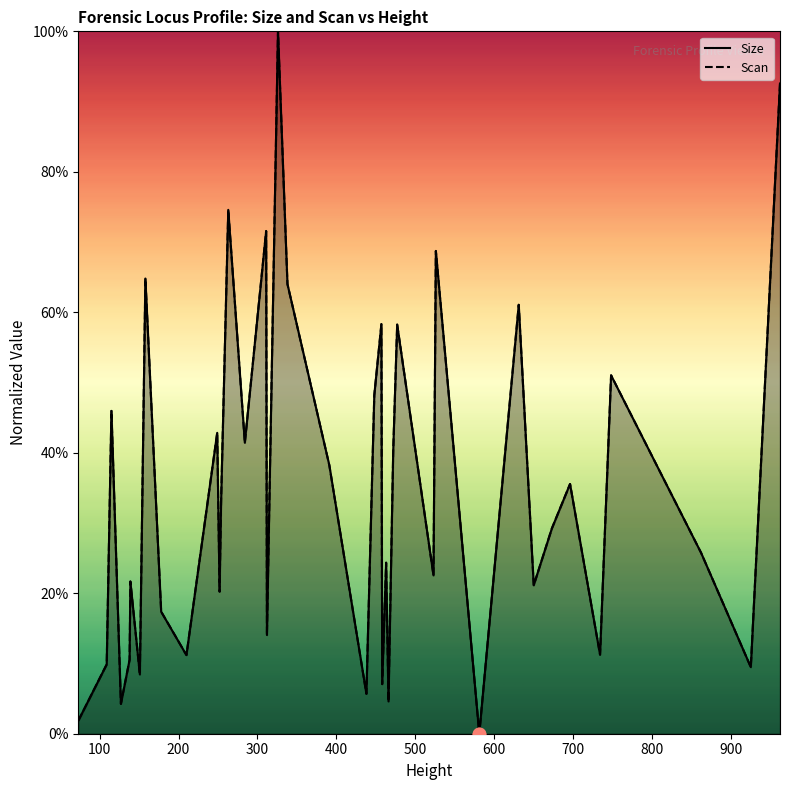

Which series has the largest total across all categories?

Scan